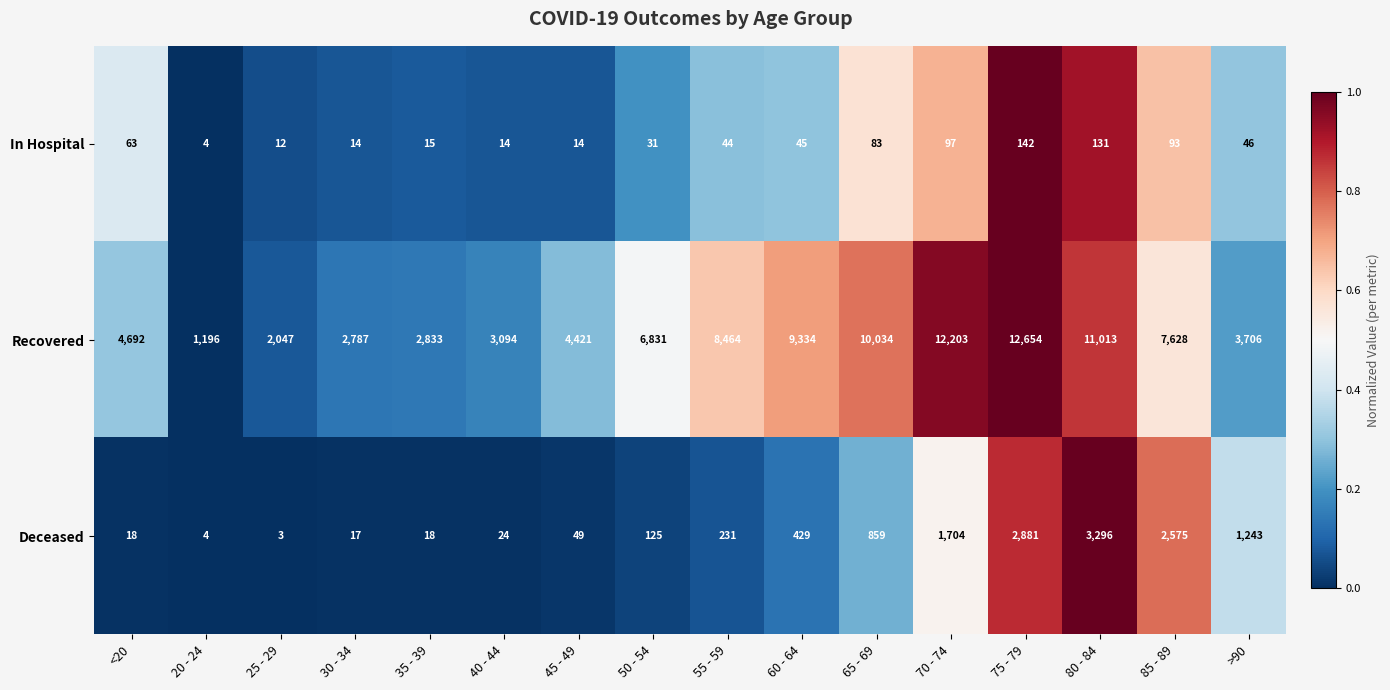

Which category has the highest value across all series?

75 - 79